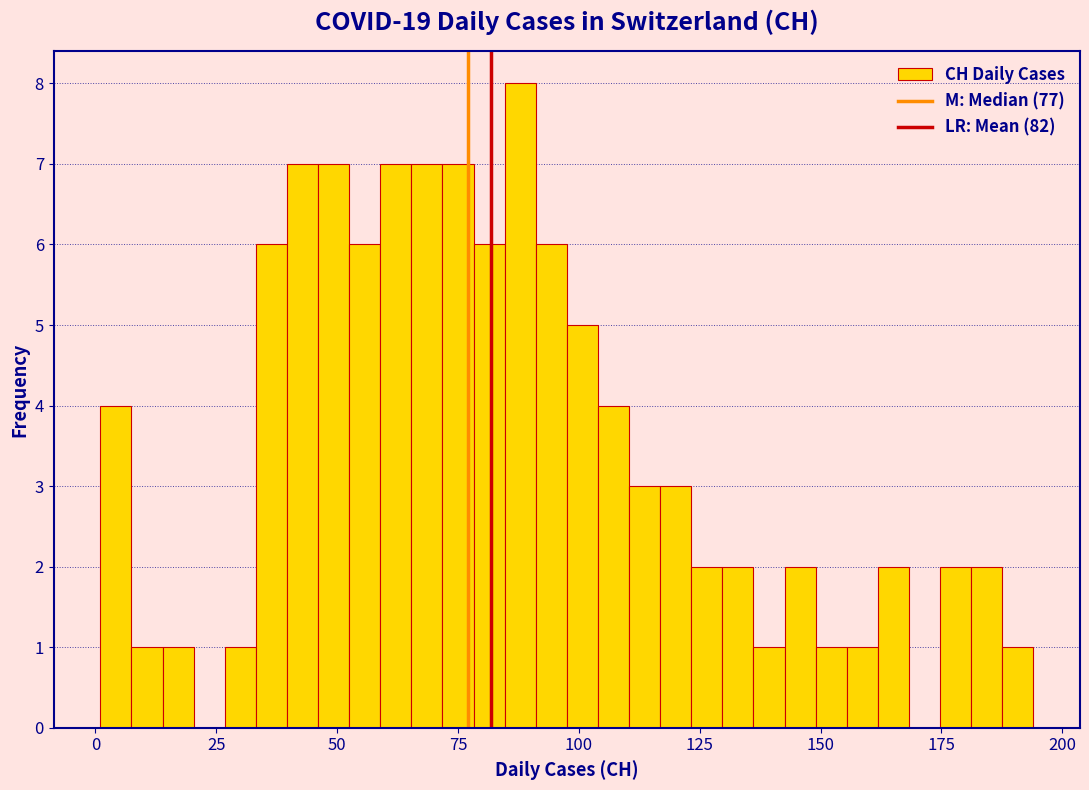

Read against the x-axis, roughly where is the centre of the tallest bar?

90